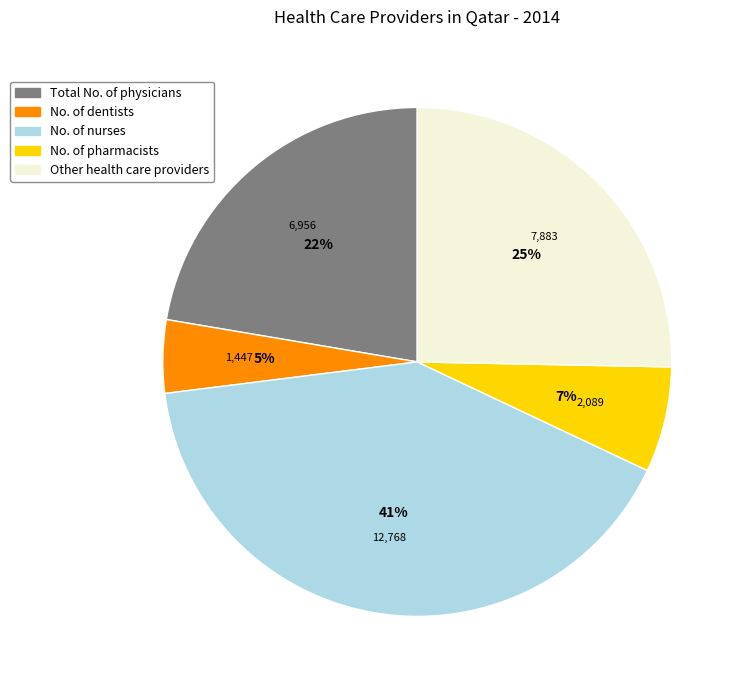

To the nearest percent, what percentage of the pie is No. of pharmacists?

7%